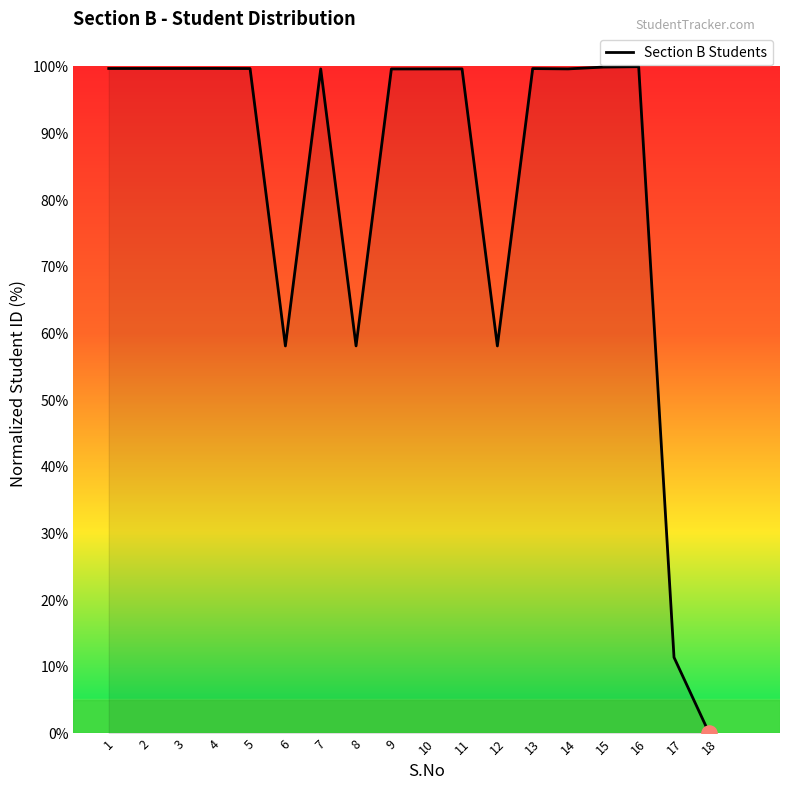

What is the change in value from 8 to 14?

+41.5